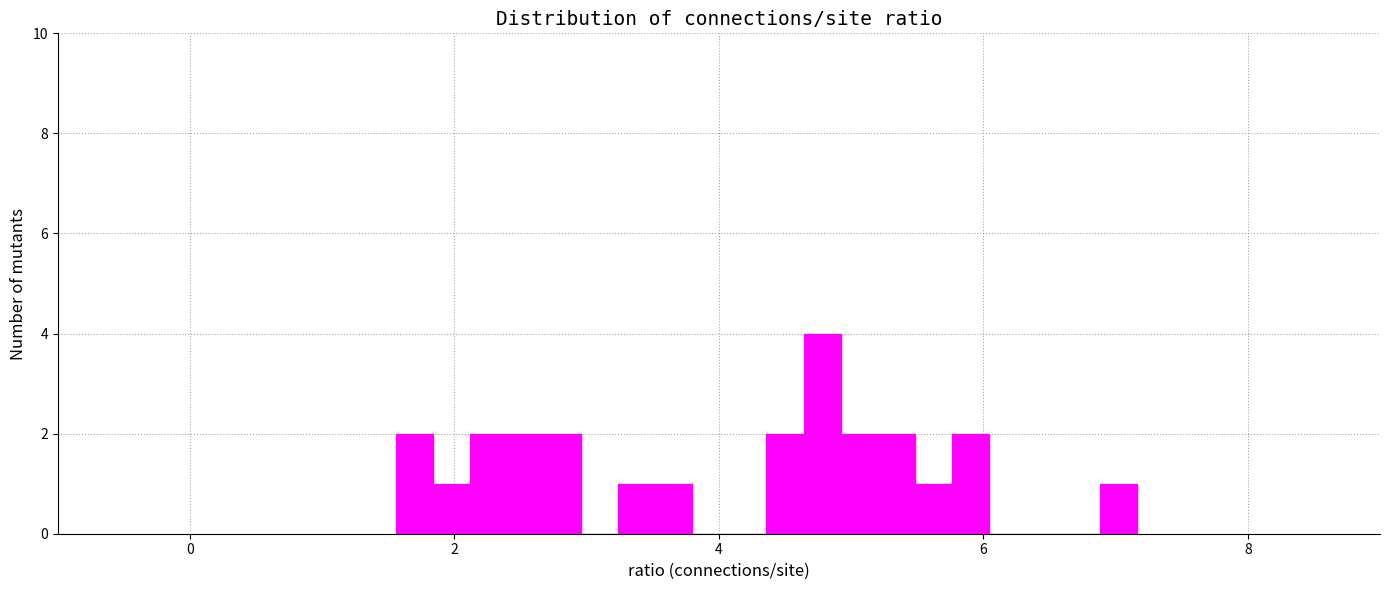

Read against the x-axis, roughly where is the centre of the tallest bar?

4.8